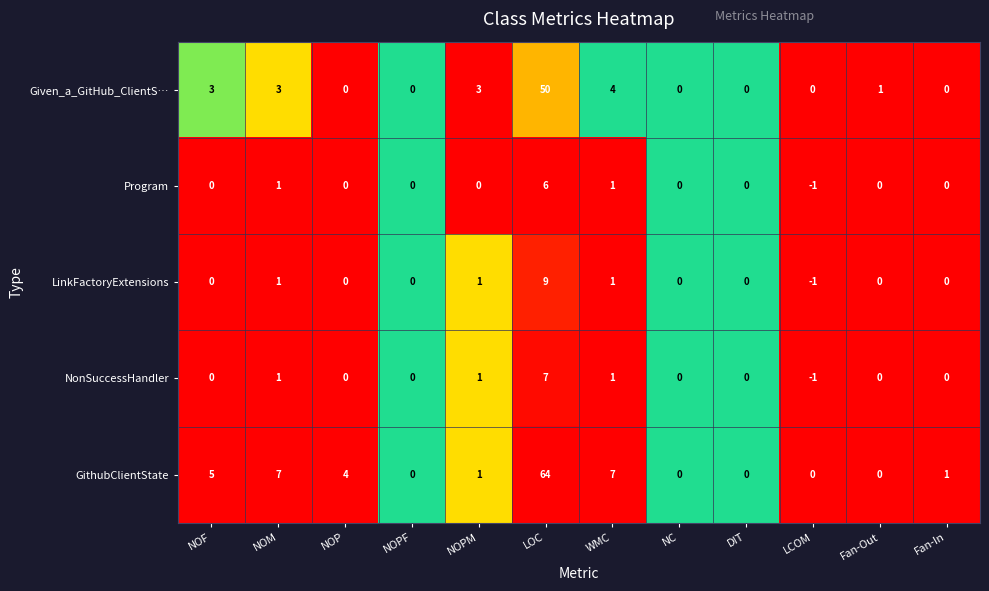

Where is Given_a_GitHub_ClientS… nearest to the value 25?

WMC